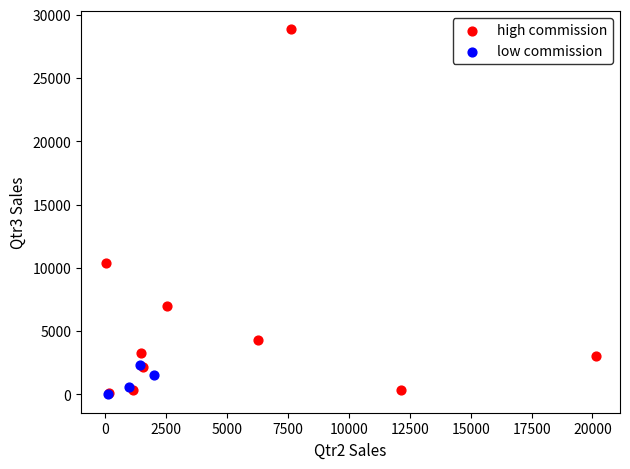

Which series reaches the maximum Y coordinate?

high commission